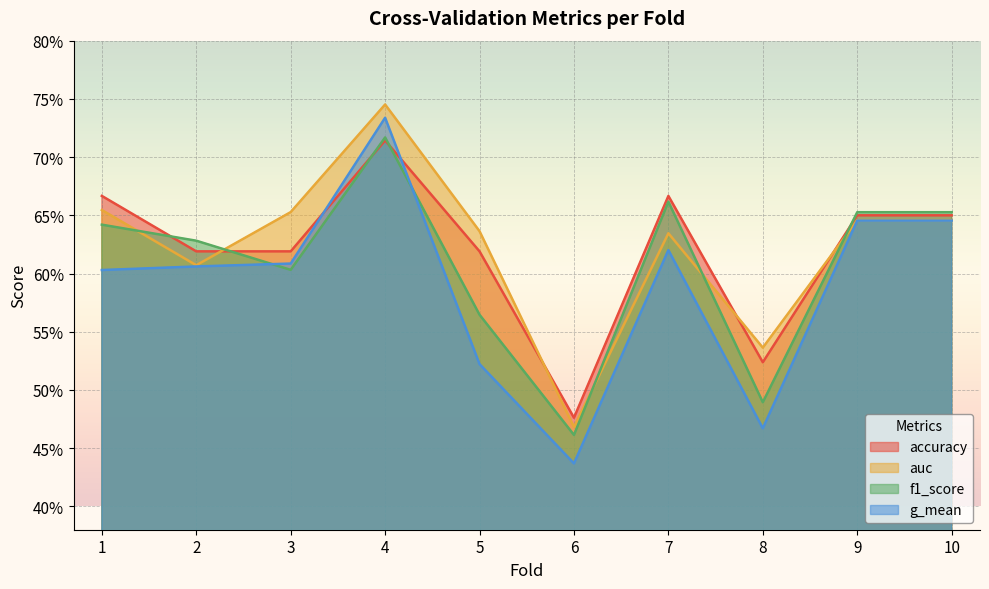

What is the maximum value for g_mean?

0.7